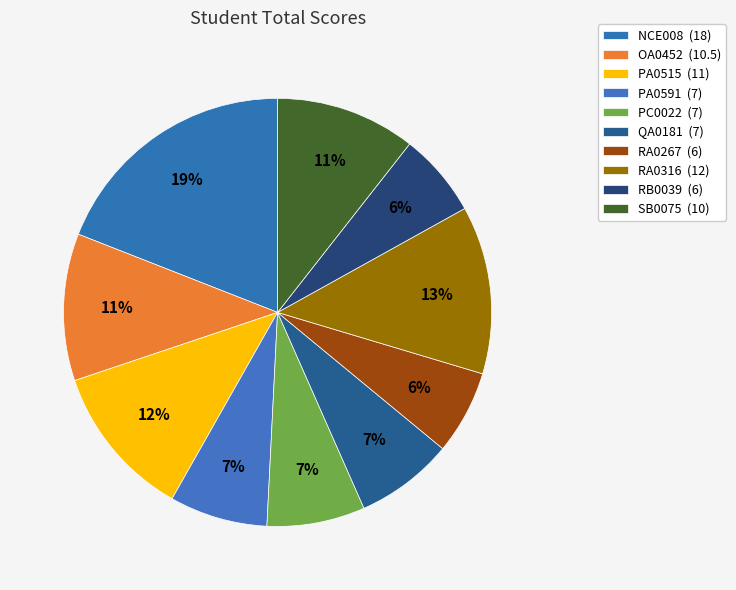

How many segments does this pie chart have?

10